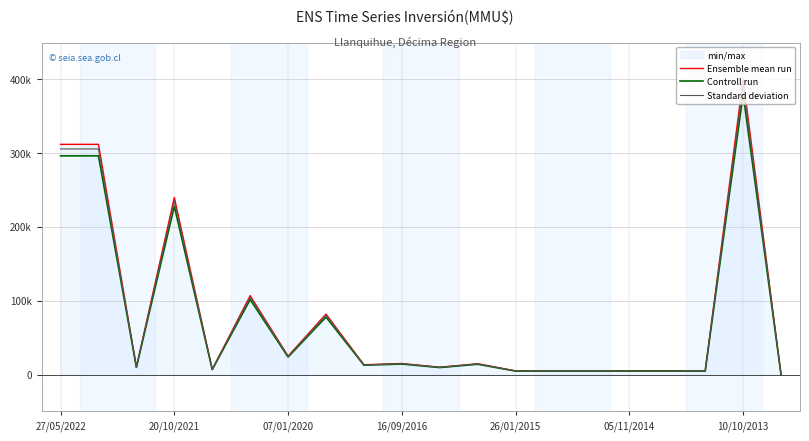

Rank the series at 05/11/2014 from lowest to highest value.

Controll run, Standard deviation, Ensemble mean run